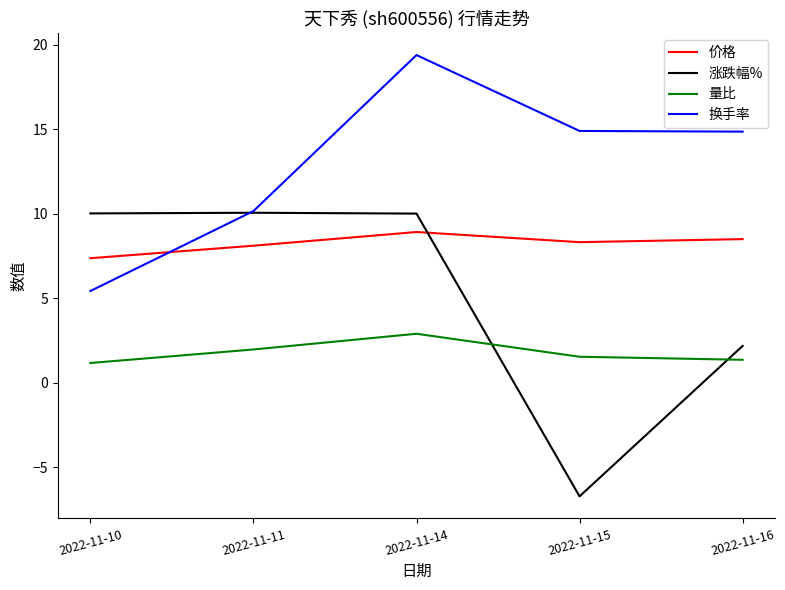

Where do 涨跌幅% and 价格 first cross each other?

2022-11-14 and 2022-11-15